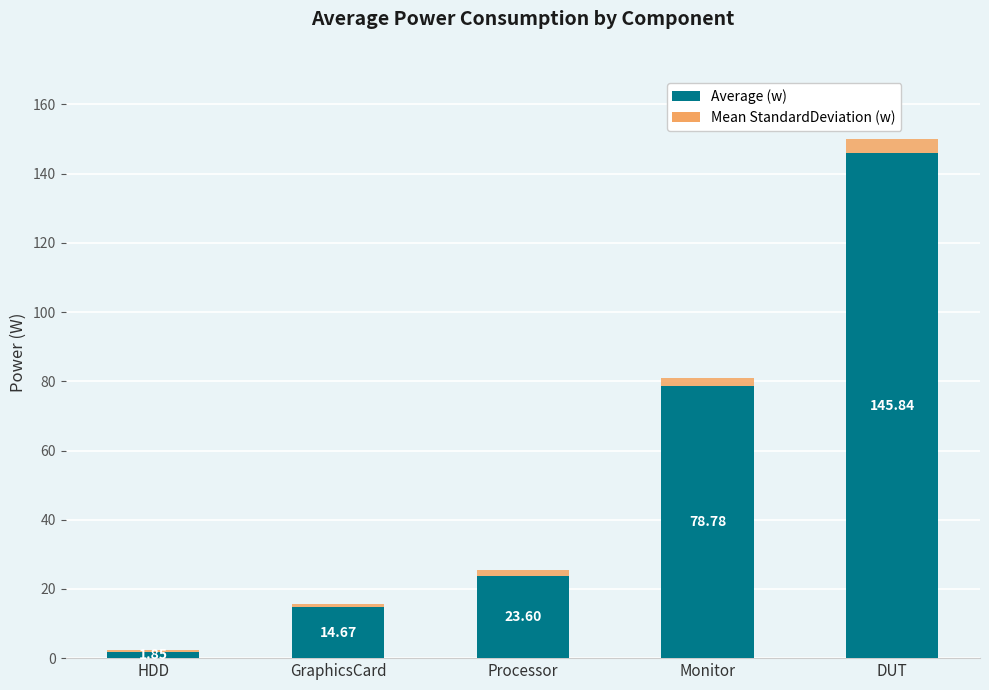

What is the difference between the Average (w) values at Processor and Monitor?

55.2